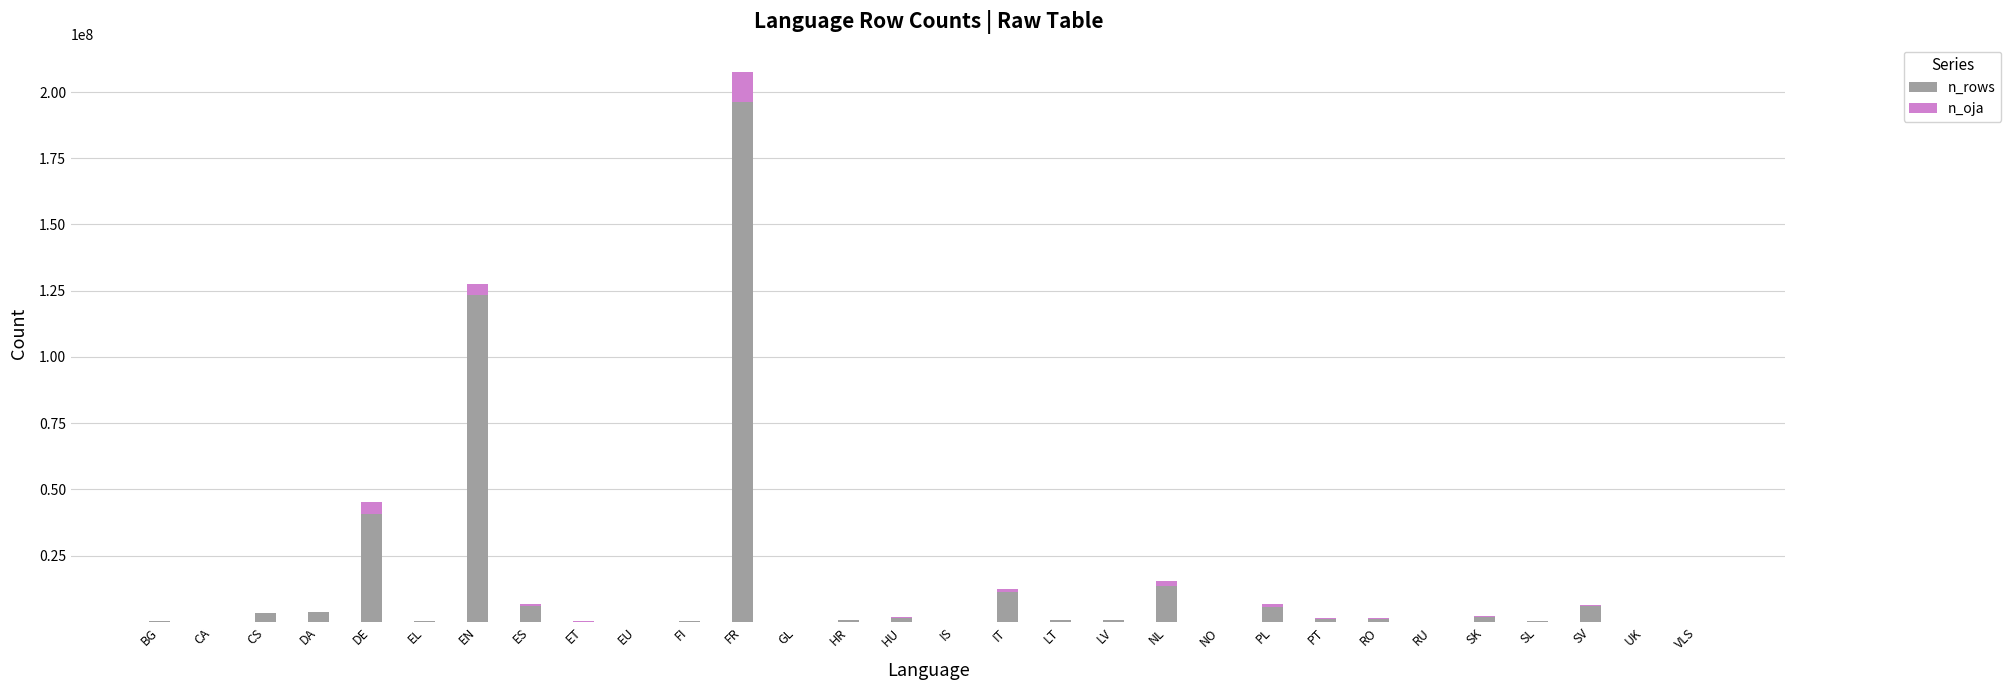

How many data points does each series have?

30